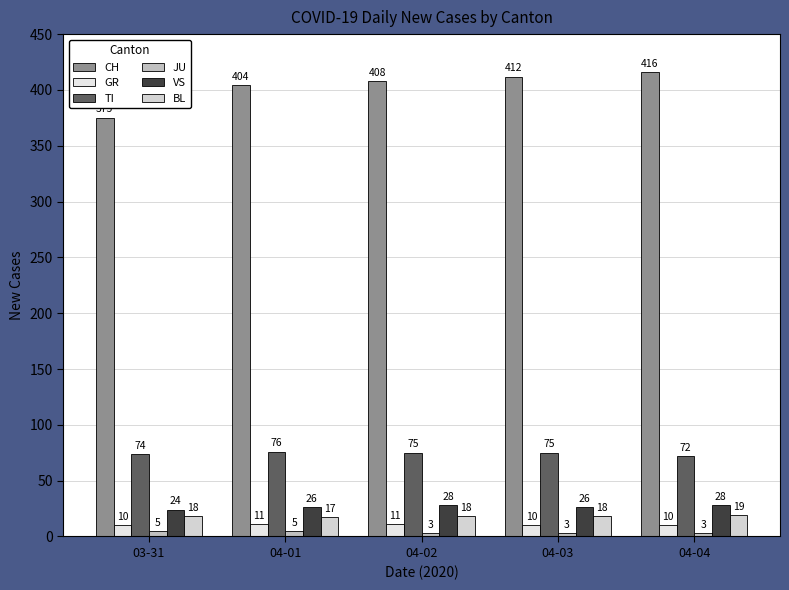

Count the number of categories in the chart.

5